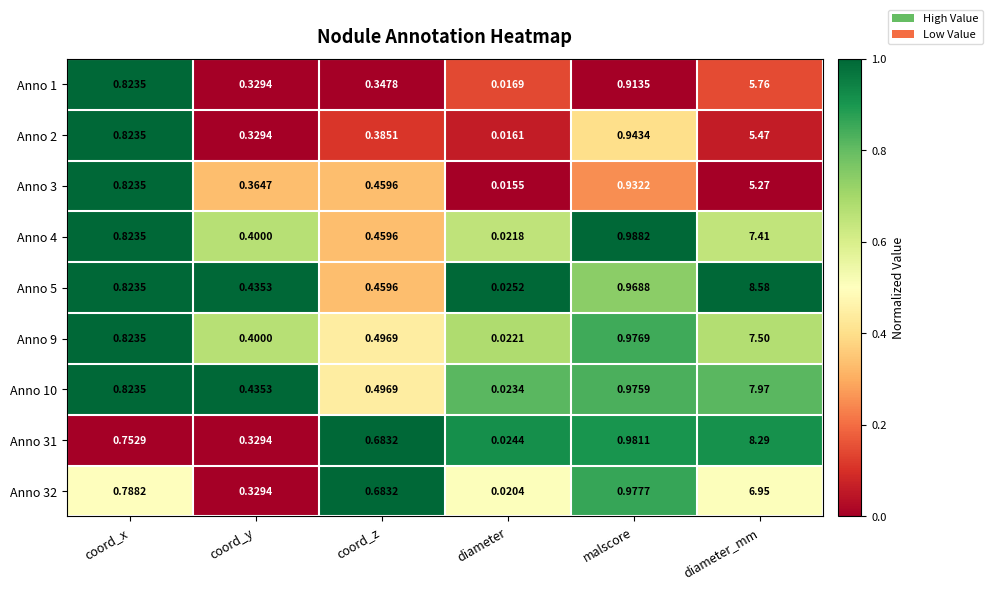

How many categories are shown in the chart?

6